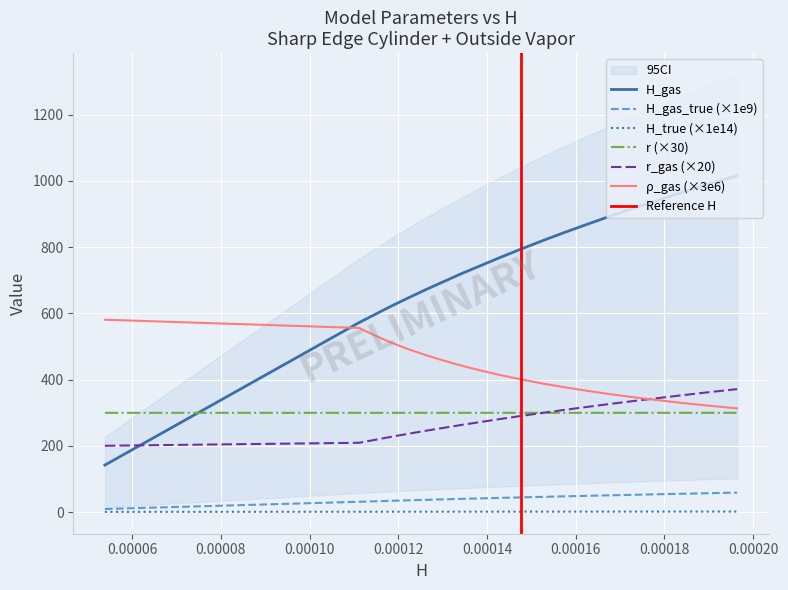

True or false: H_gas_true (×1e9) and r_gas (×20) intersect in this chart.

False